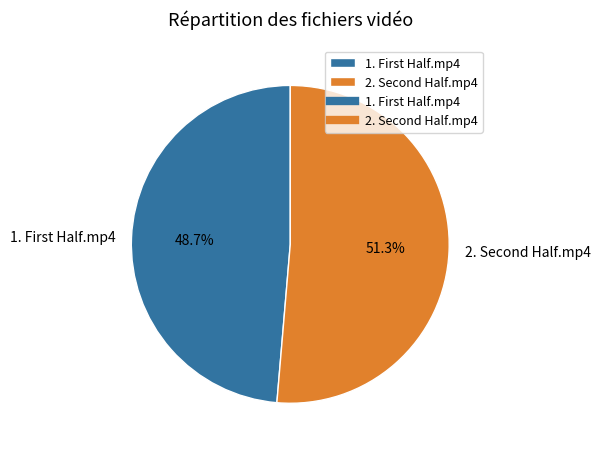

Which slice is the largest?

2. Second Half.mp4